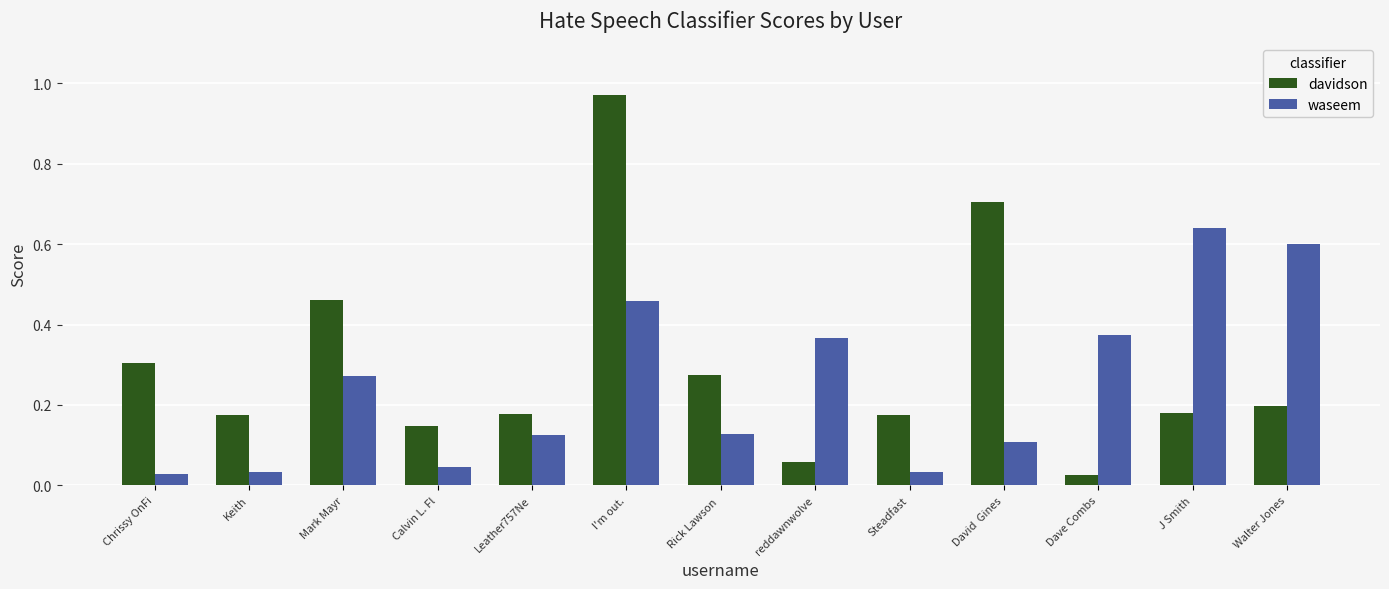

Rank the series by their average value, from lowest to highest.

waseem, davidson